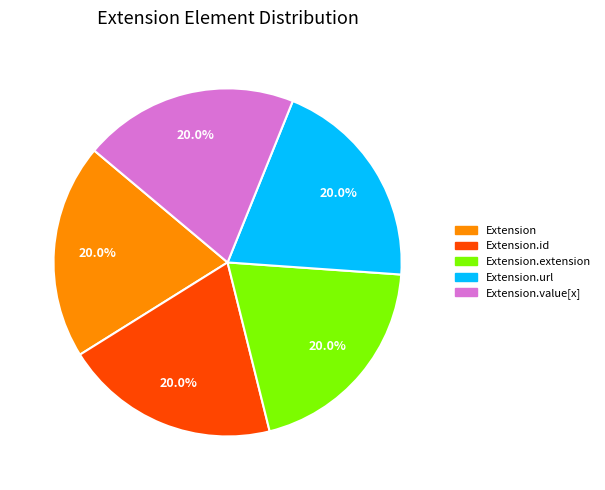

Does any single category account for the majority?

No